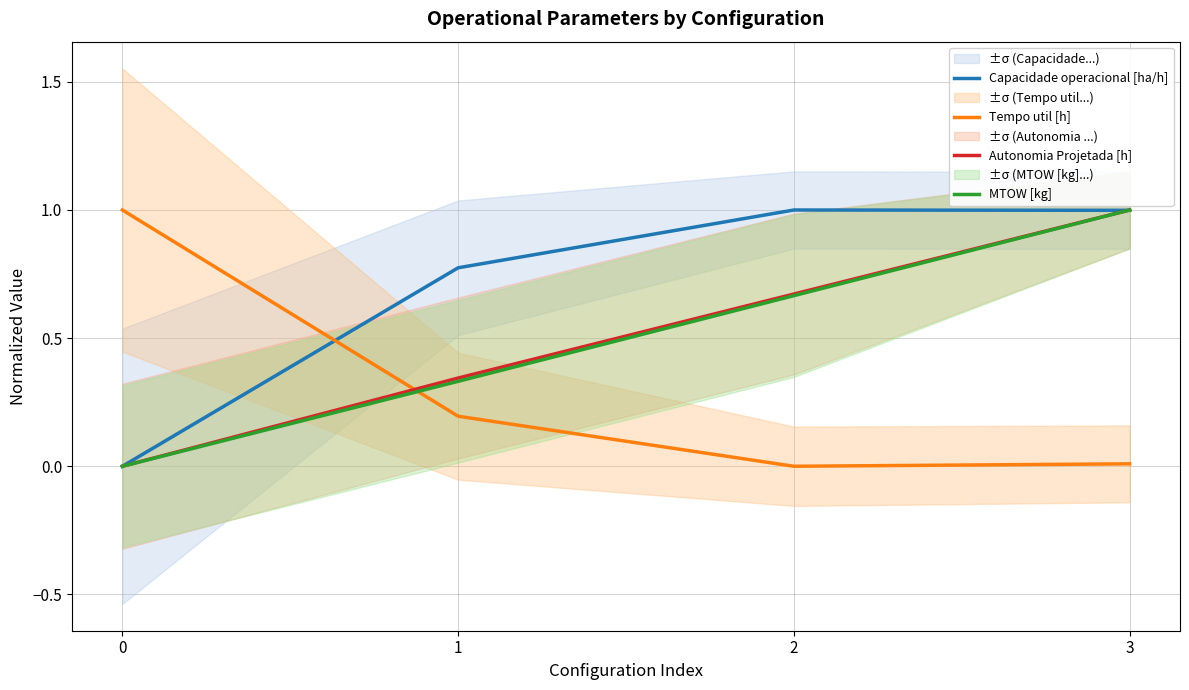

Reading left to right, extract all data points from this chart.

Capacidade operacional [ha/h]: 0=0.0	1=0.8	2=1.0	3=1.0
Tempo util [h]: 0=1.0	1=0.2	2=0.0	3=0.0
Autonomia Projetada [h]: 0=0.0	1=0.3	2=0.7	3=1.0
MTOW [kg]: 0=0.0	1=0.3	2=0.7	3=1.0